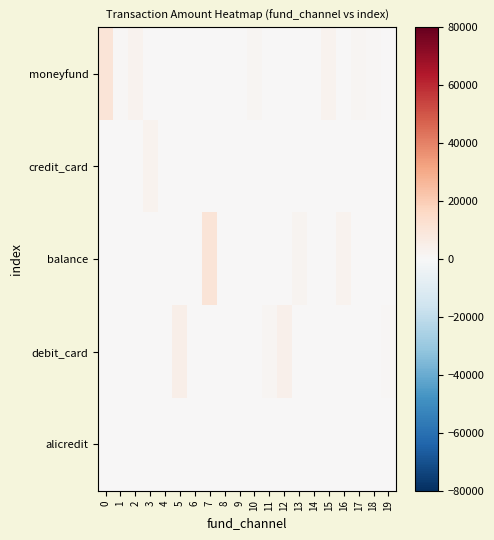

At which category does the chart reach its minimum across all series?

3